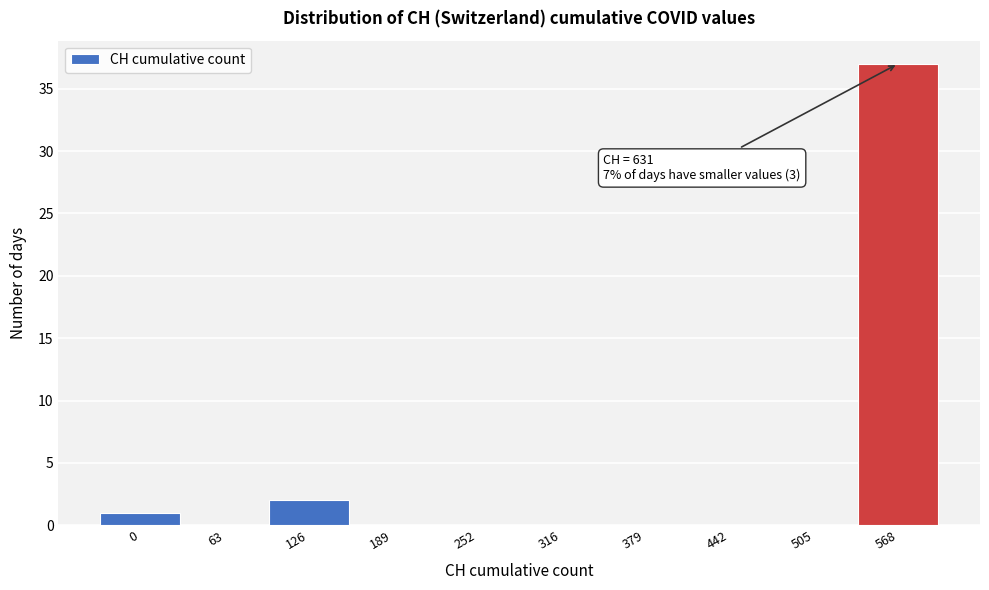

Reading left to right, what are all the values shown in this chart?

0=1	63=0	126=2	189=0	252=0	316=0	379=0	442=0	505=0	568=37